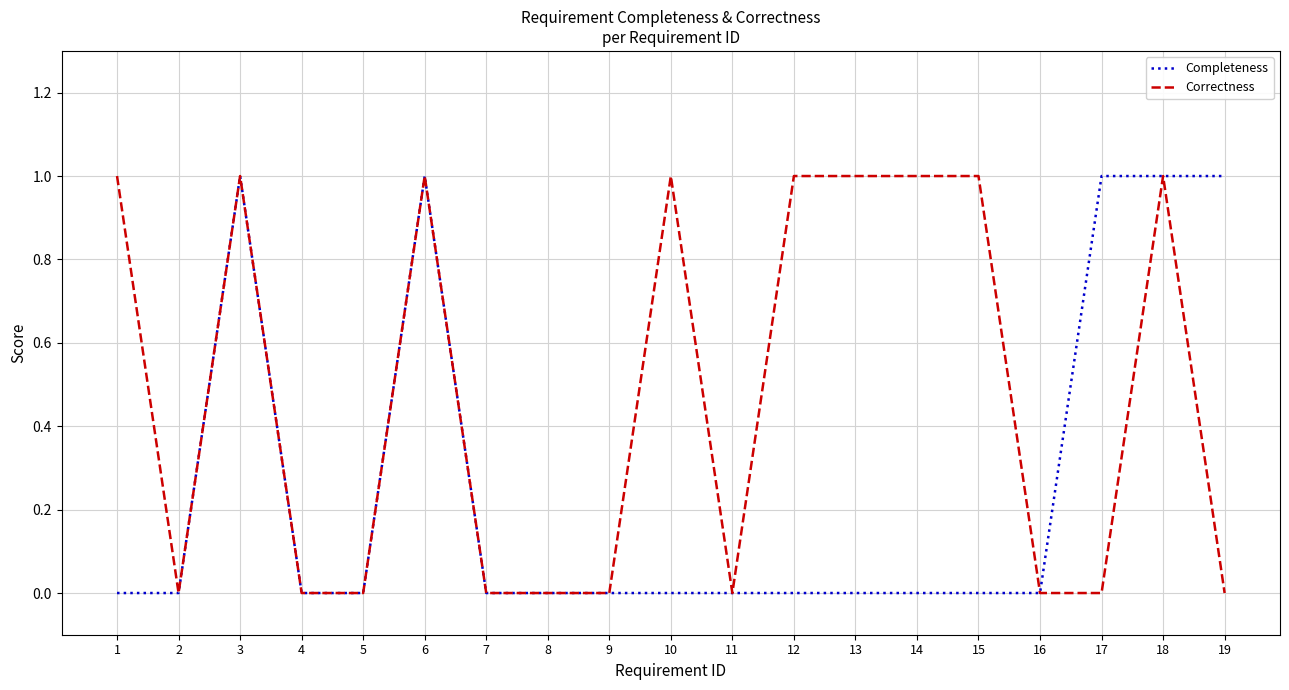

What is the approximate value of Correctness at 3?

1